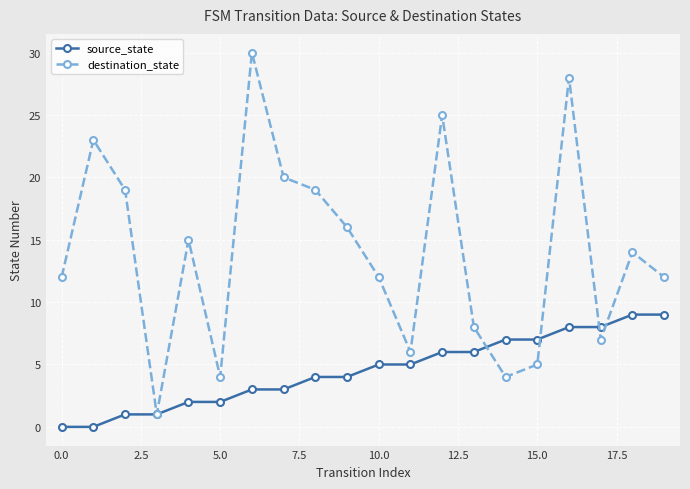

Rank the series by their average value, from highest to lowest.

destination_state, source_state